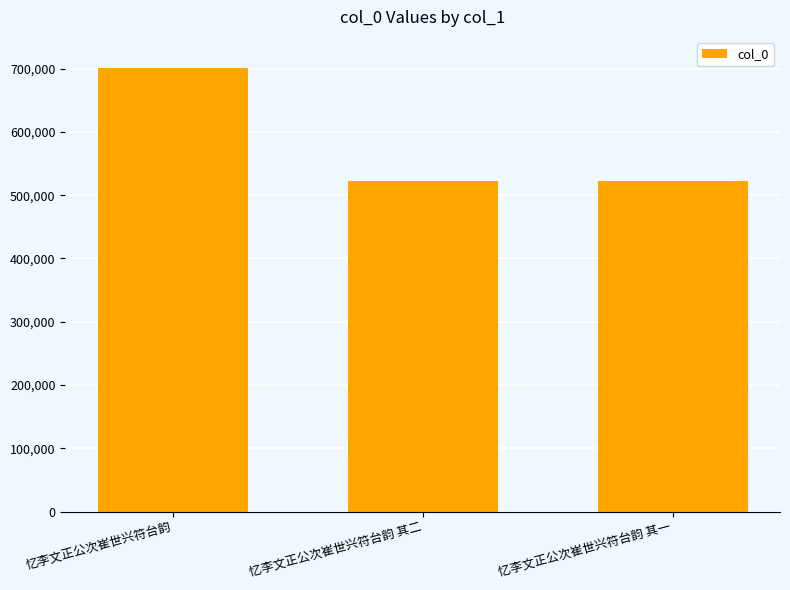

What is the greatest value displayed?

700212